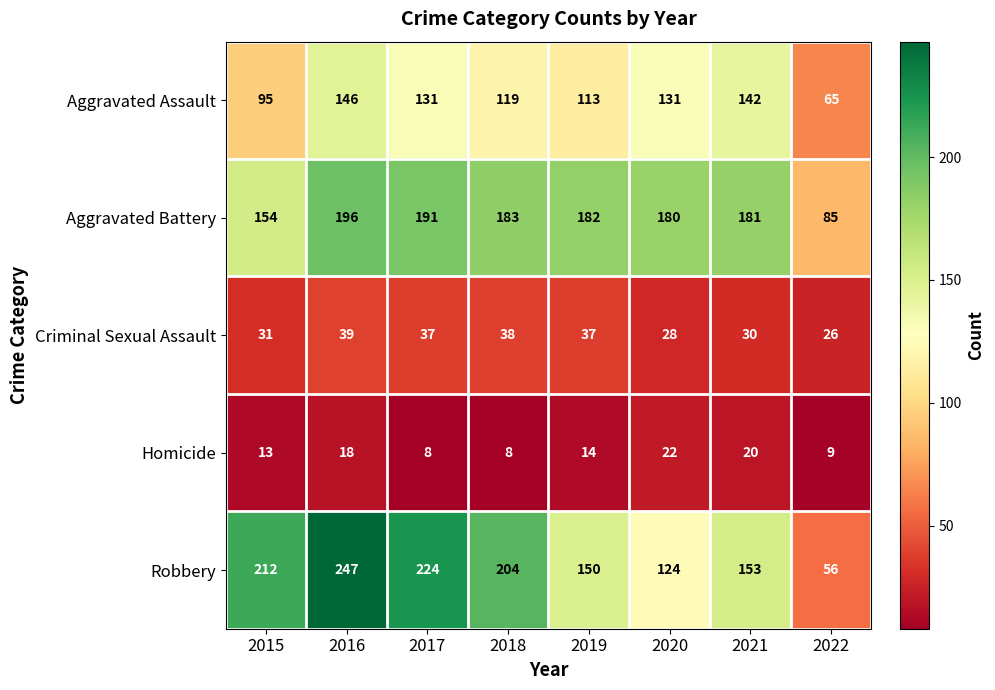

Which category has the highest value in the Robbery series?

2016